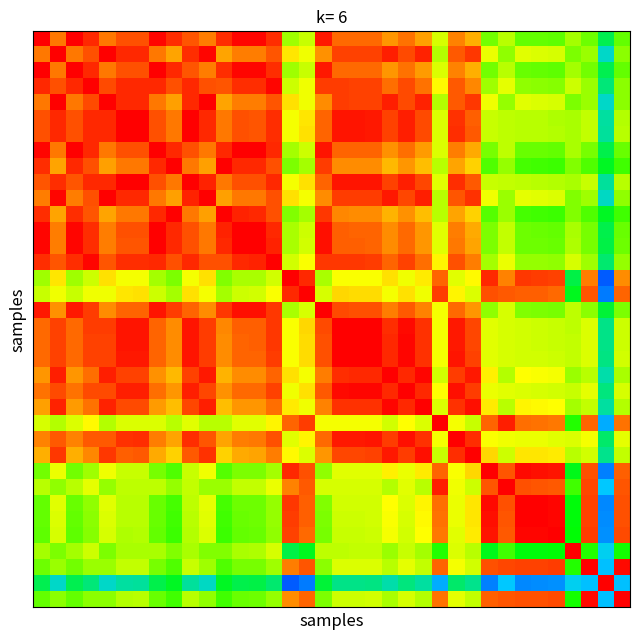

What is the smallest value displayed?

0.6